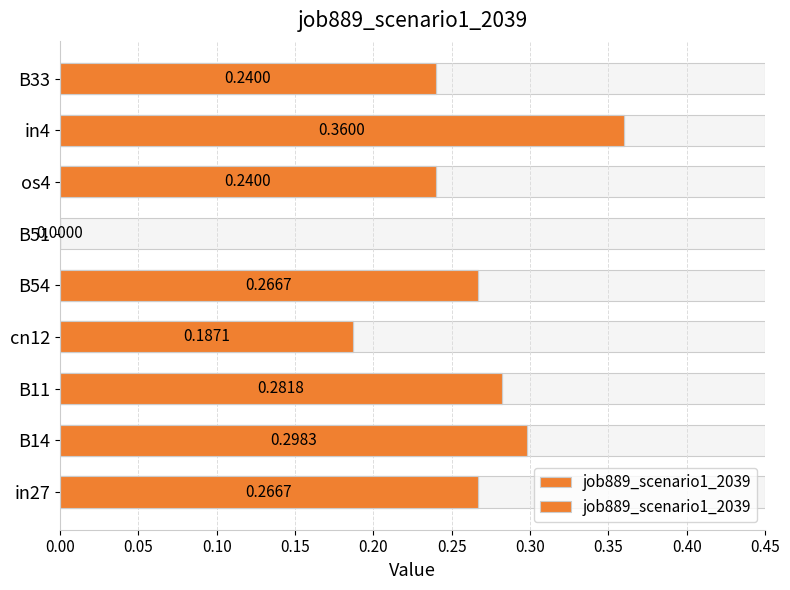

What is the maximum value shown in the chart?

0.4